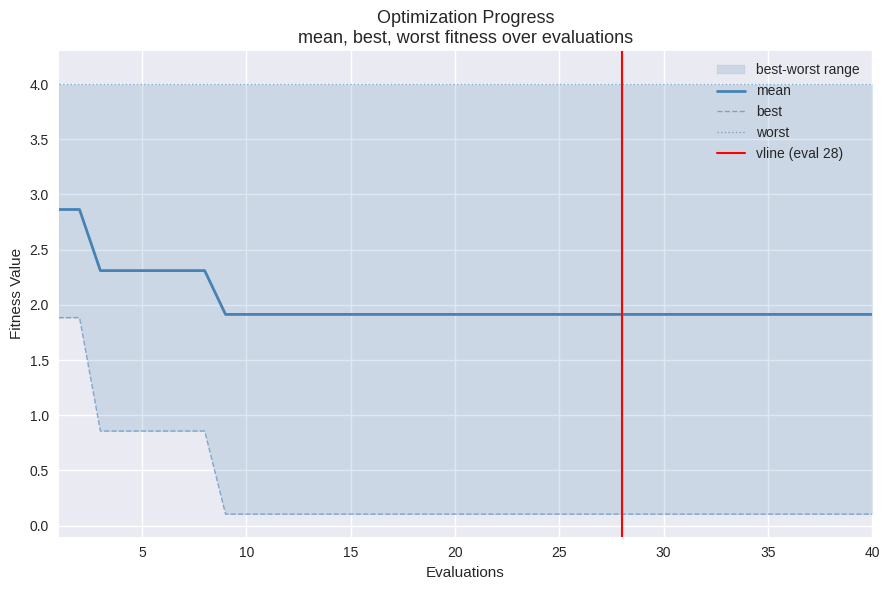

What is the lowest value of the mean series?

1.9